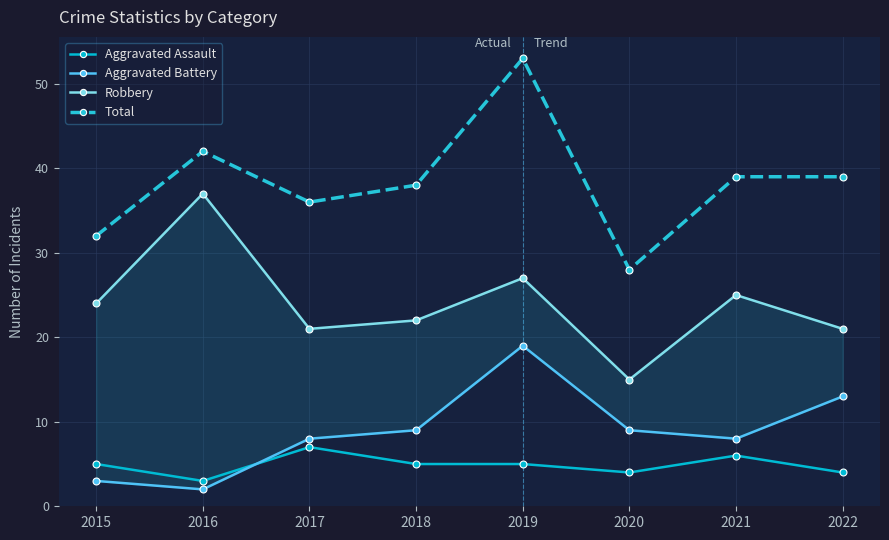

Reading left to right, transcribe all the data shown in this chart.

Aggravated Assault: 2015=5	2016=3	2017=7	2018=5	2019=5	2020=4	2021=6	2022=4
Aggravated Battery: 2015=3	2016=2	2017=8	2018=9	2019=19	2020=9	2021=8	2022=13
Robbery: 2015=24	2016=37	2017=21	2018=22	2019=27	2020=15	2021=25	2022=21
Total: 2015=32	2016=42	2017=36	2018=38	2019=53	2020=28	2021=39	2022=39